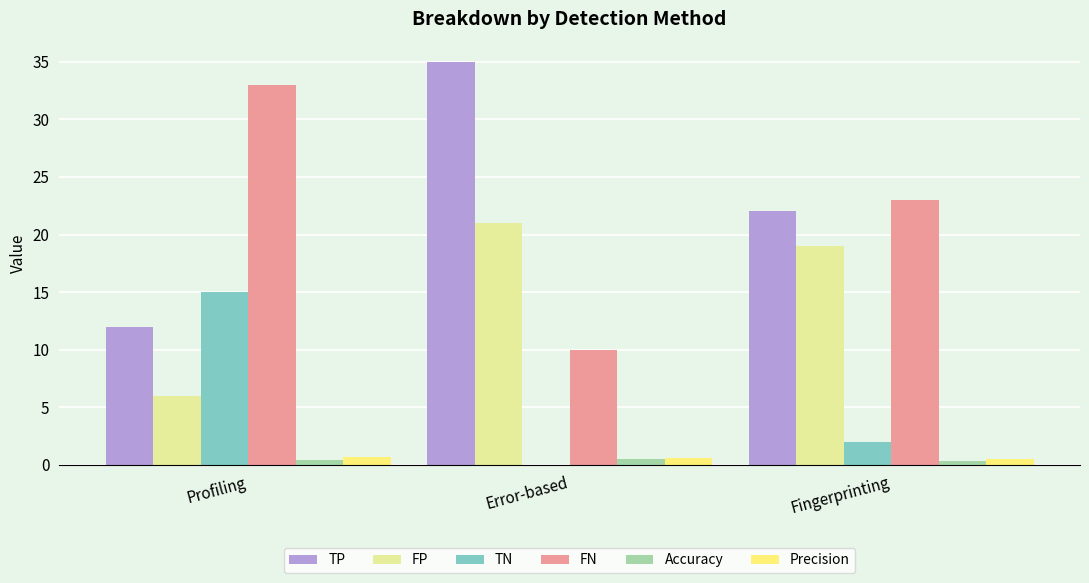

What is the sum of all FP values?

46.0